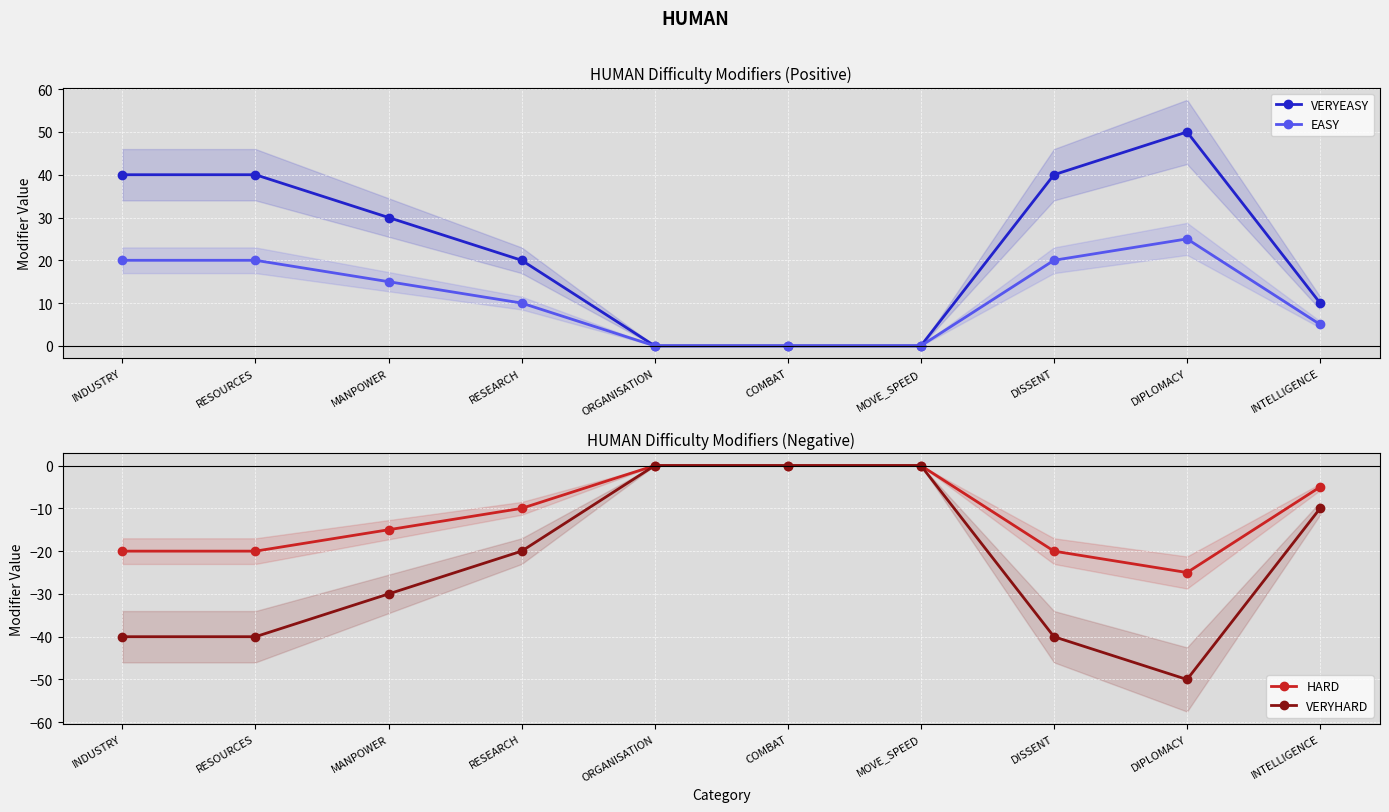

True or false: EASY and HARD cross at least once.

False